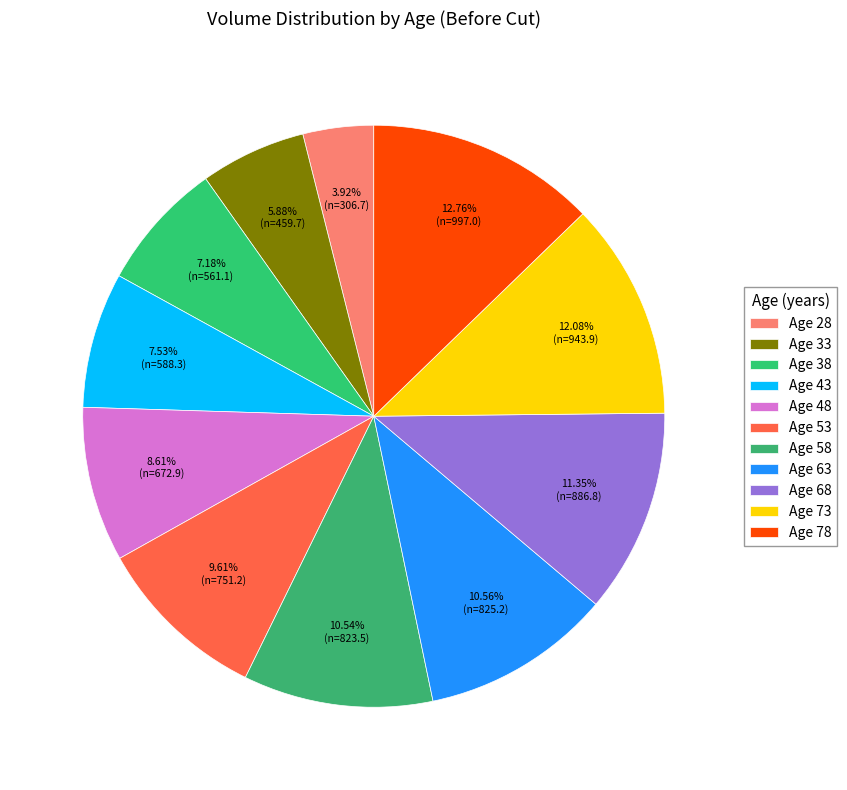

Which slice is the smallest?

28